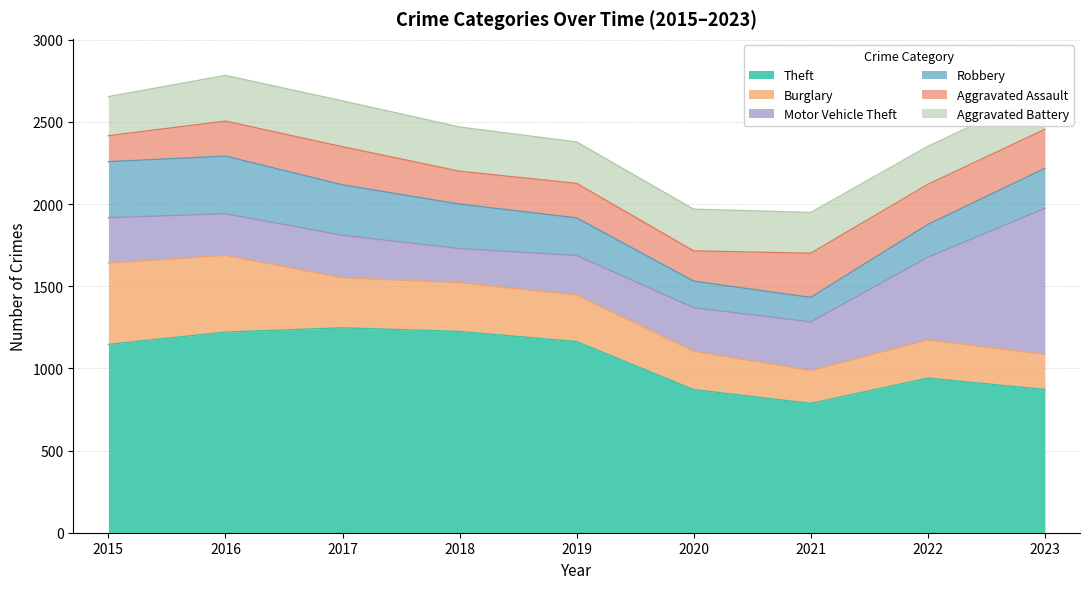

True or false: Burglary and Robbery cross at least once.

True